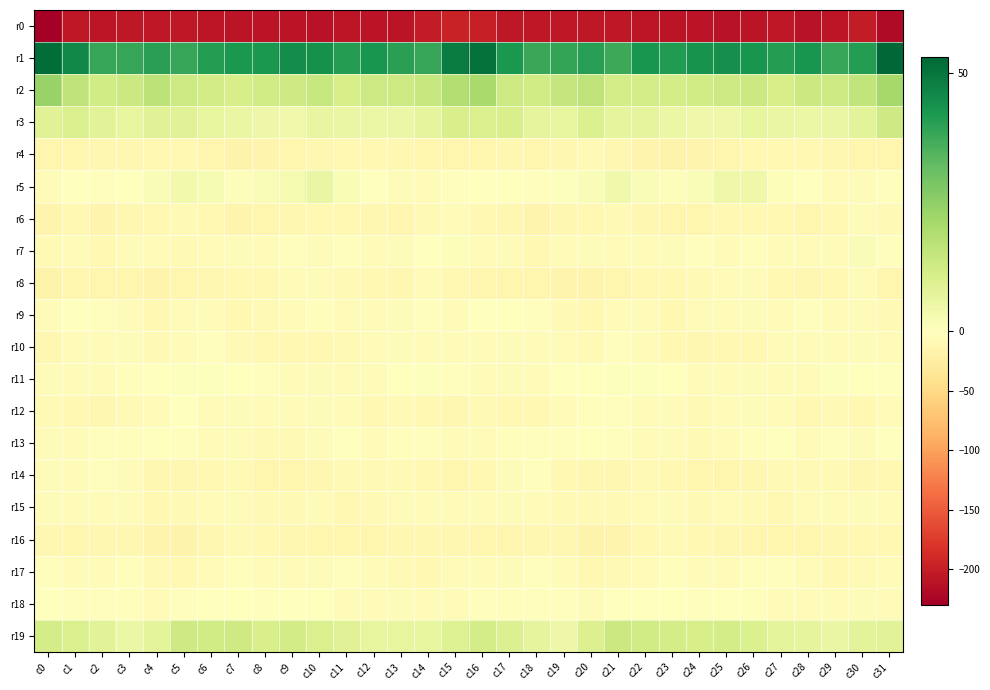

Which series has the widest spread of values?

r0